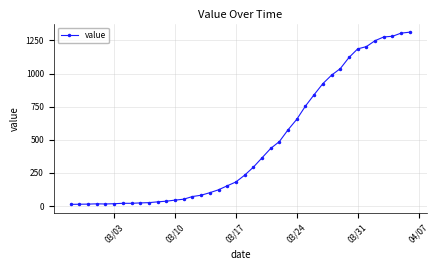

What is the sum of all values?

18584